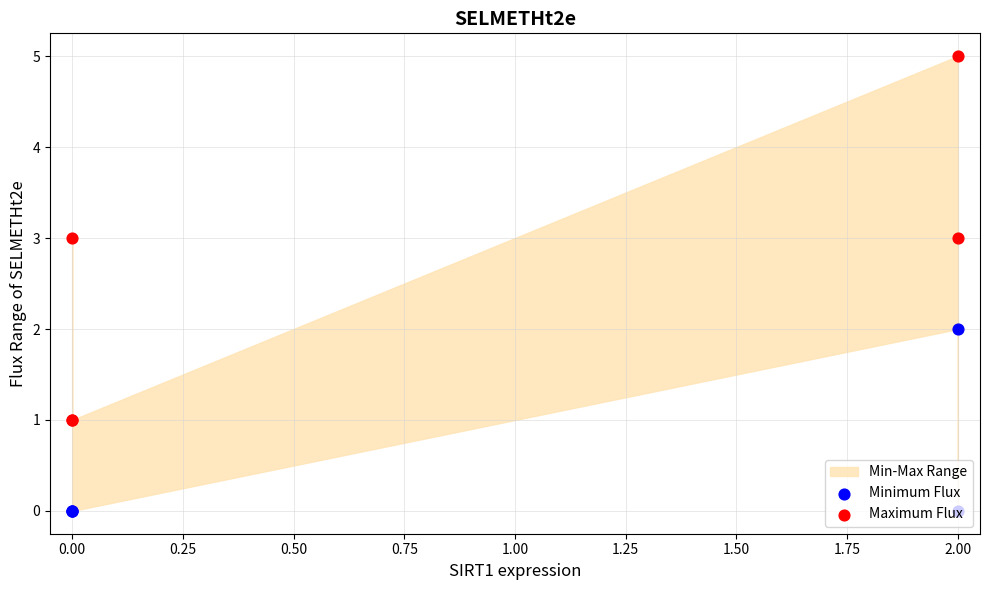

Is the value of Maximum Flux at 2.00 greater than the value of Minimum Flux at 2.00?

Yes